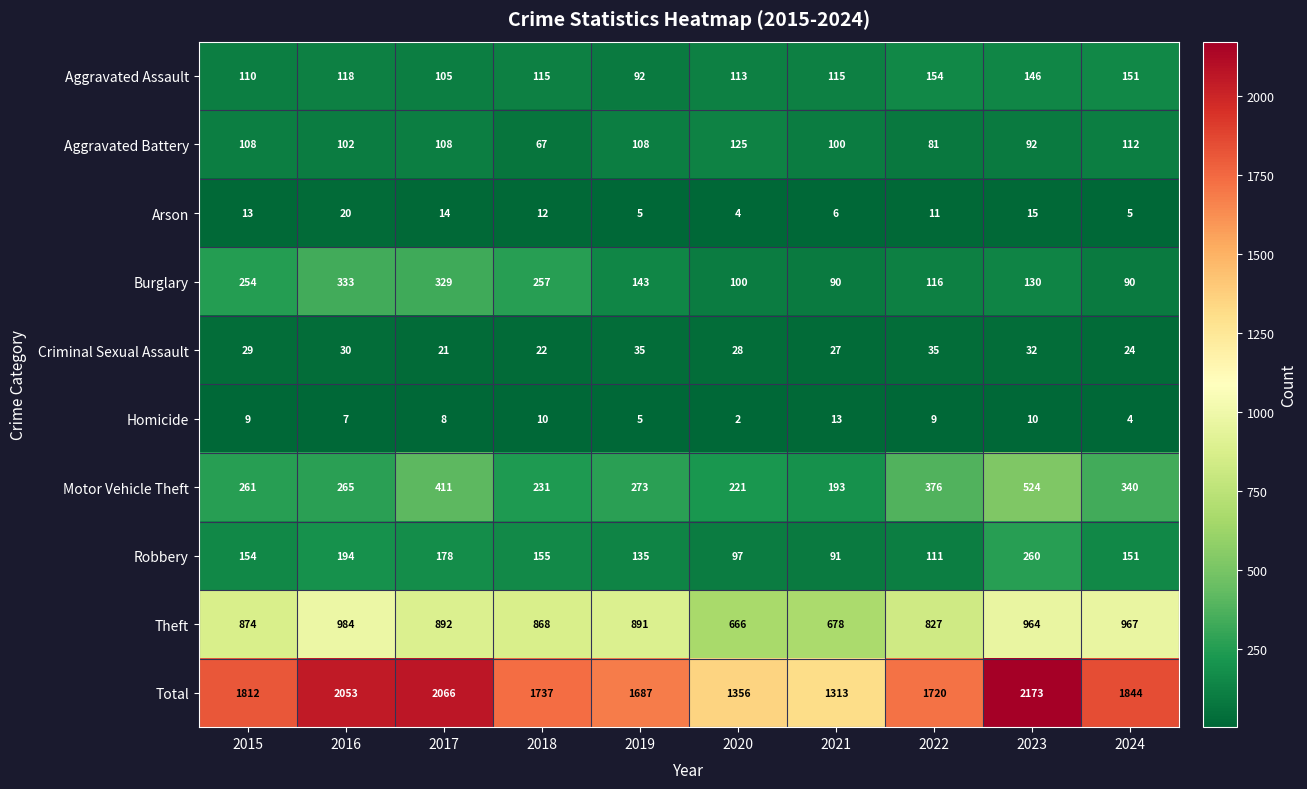

Which series has the largest range (max minus min)?

Total